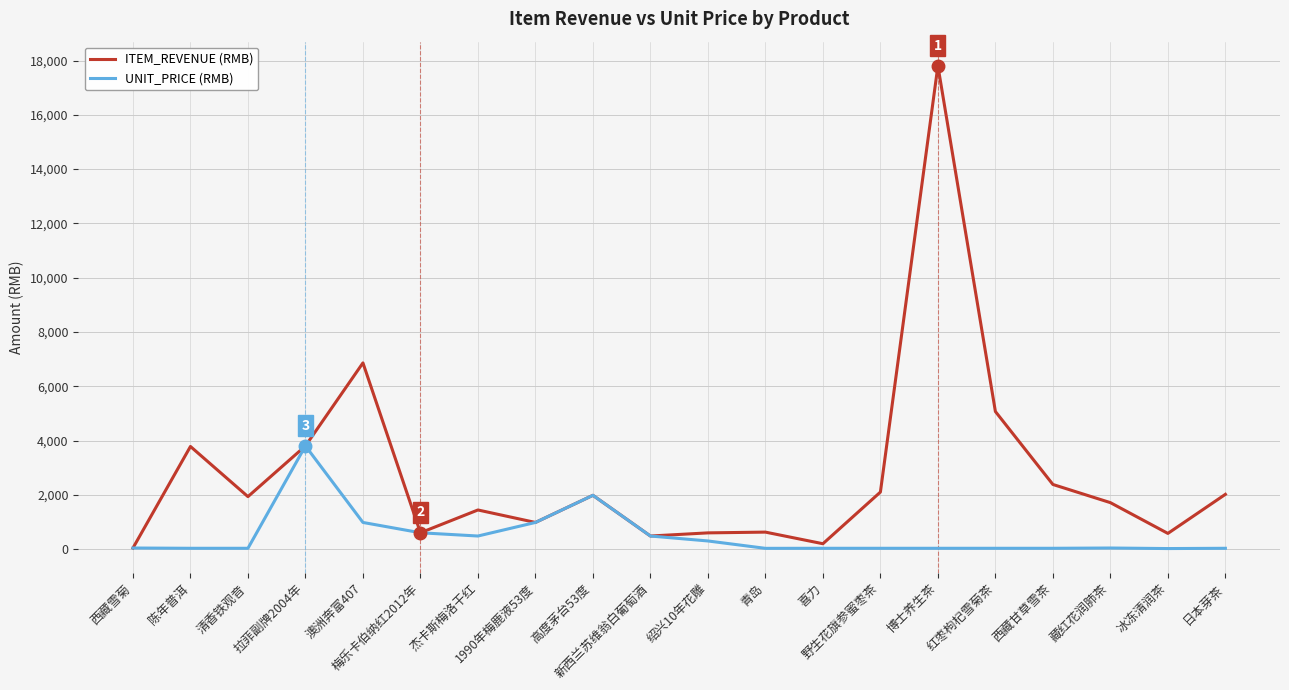

List the series in order of their peak value, lowest first.

UNIT_PRICE (RMB), ITEM_REVENUE (RMB)